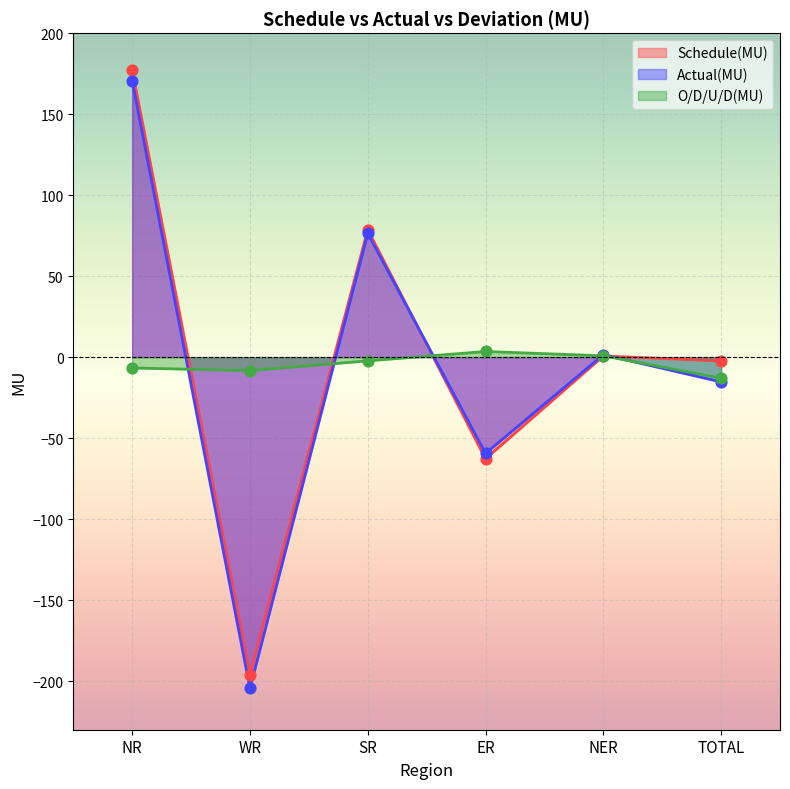

Which series has the largest Y range (max minus min)?

Actual(MU)